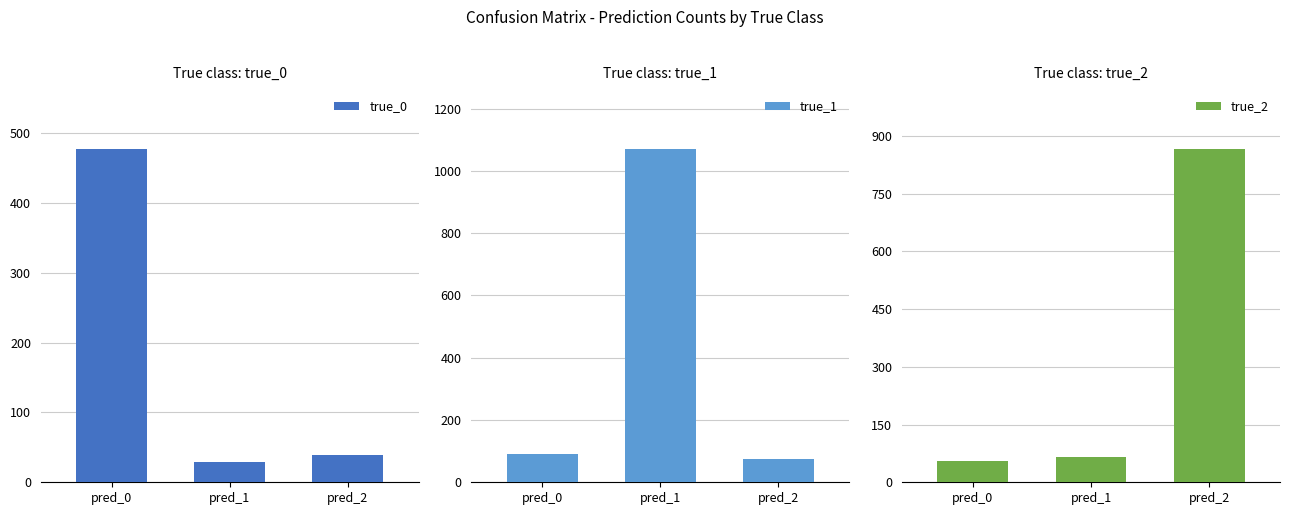

How many groups of bars are there?

3